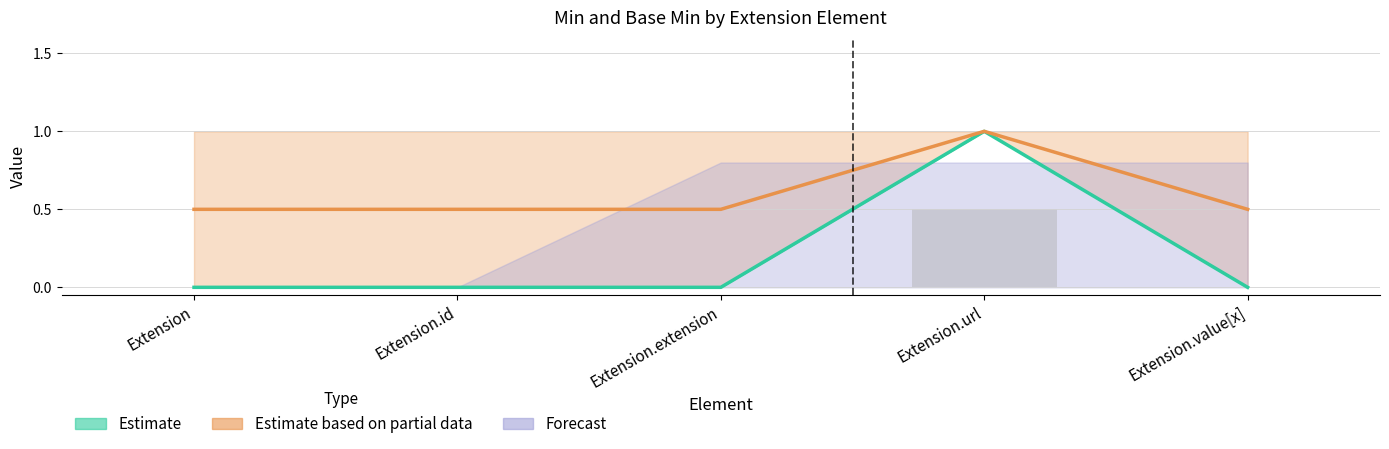

How many bars are there in total?

15